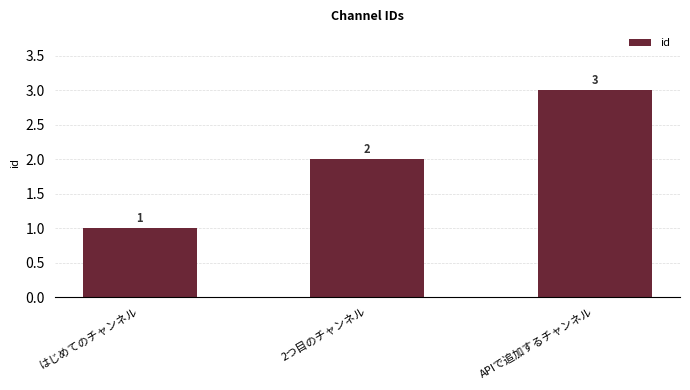

Reading right to left, transcribe all the data shown in this chart.

3	2	1